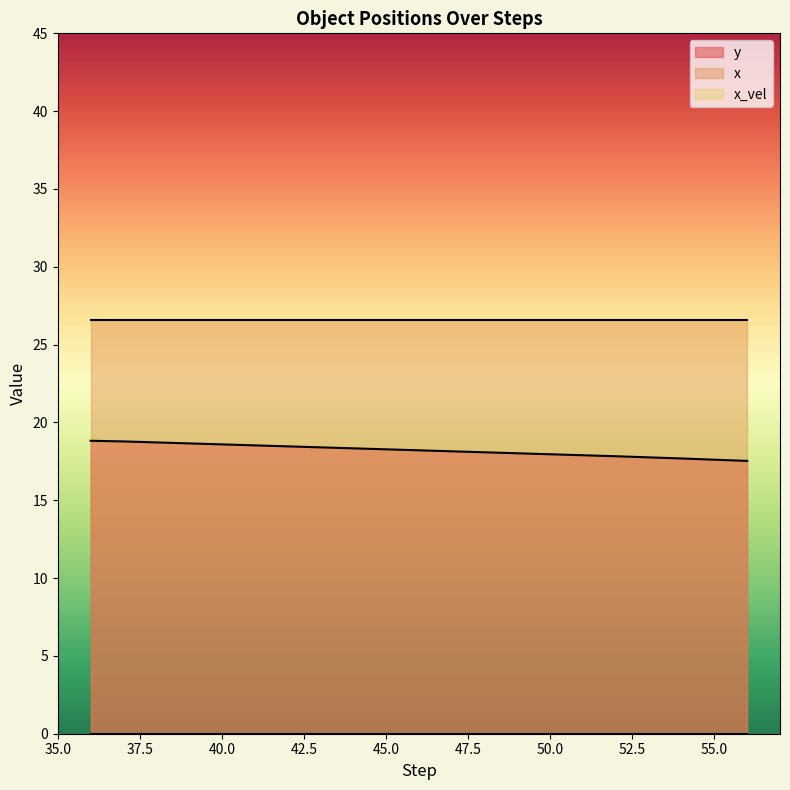

Is the value of x_vel at 54 greater than the value of y at 54?

No